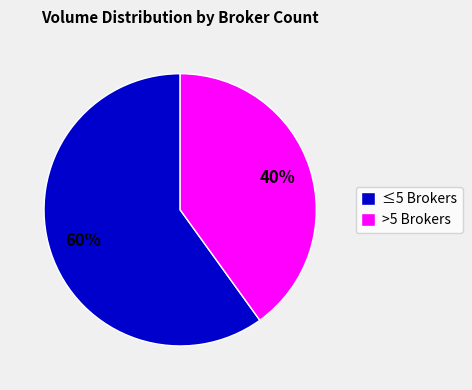

Is there any slice that represents more than half of the pie?

Yes